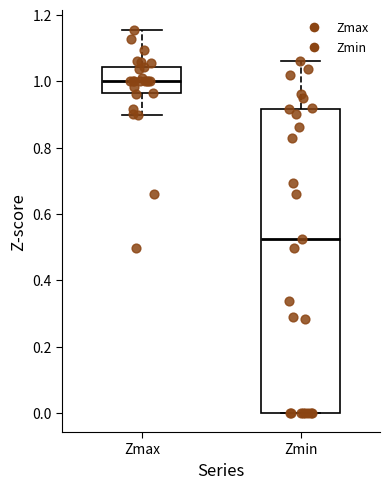

Reading left to right, read every box against the y-axis: the position of its median line, the range the box covers, and the ends of its whiskers. The values are not printed on the chart, so give them approximately, as read against the axis.

Zmax: median 1.00, box 0.96 to 1.04, whiskers 0.90 to 1.16
Zmin: median 0.52, box 0.00 to 0.92, whiskers 0.00 to 1.06